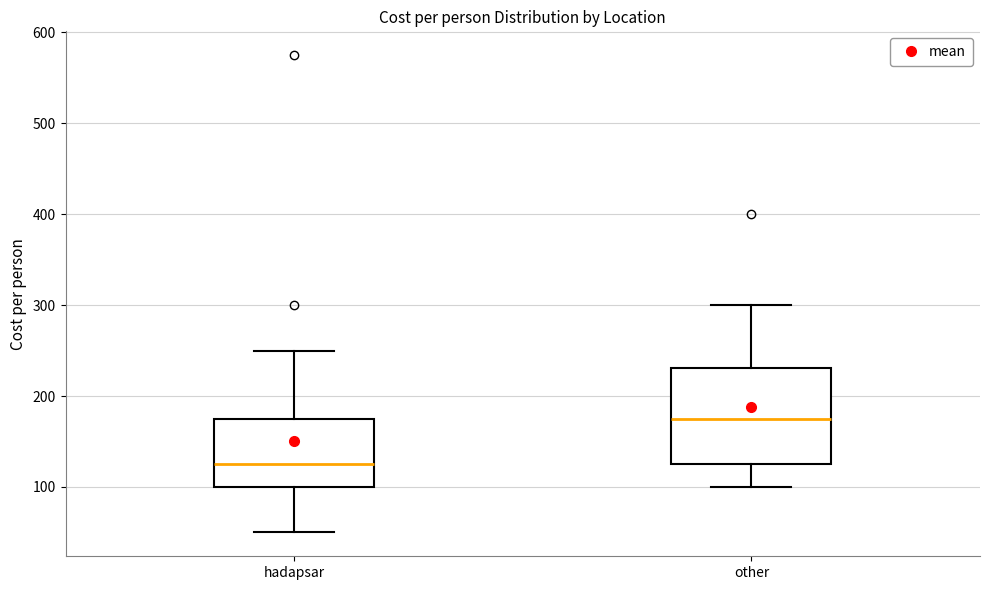

Reading left to right, transcribe this box plot: for each box, give where its median line is, the range the box spans, and where its two whiskers end, as read against the y-axis. The values are not printed on the chart, so give them approximately, as read against the axis.

hadapsar: median 130, box 100 to 180, whiskers 50 to 250
other: median 180, box 130 to 230, whiskers 100 to 300